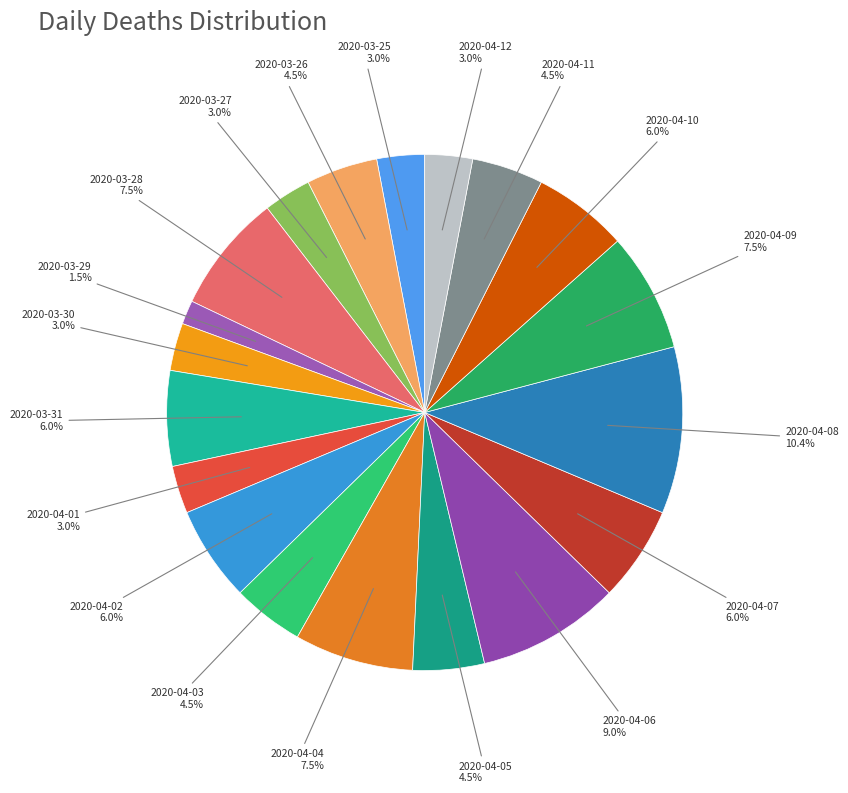

Which slice is the smallest?

2020-03-29